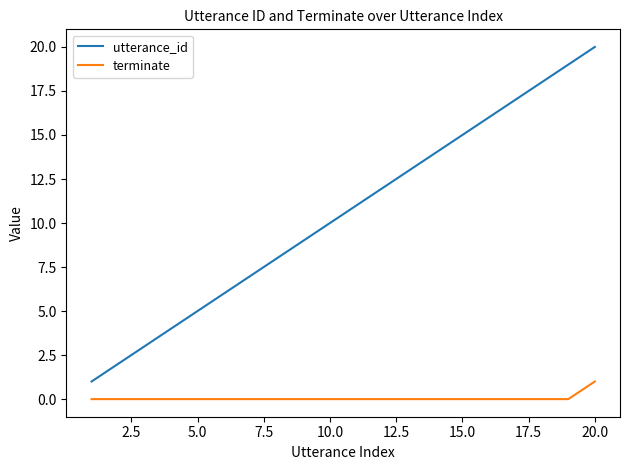

How many series are shown in this chart?

2